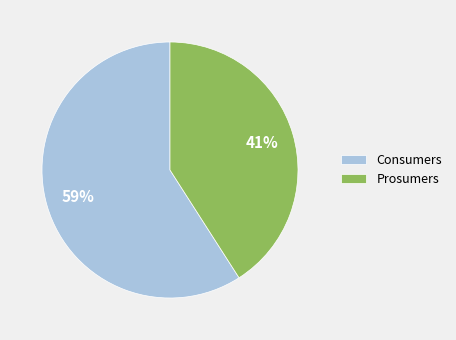

How many segments does this pie chart have?

2